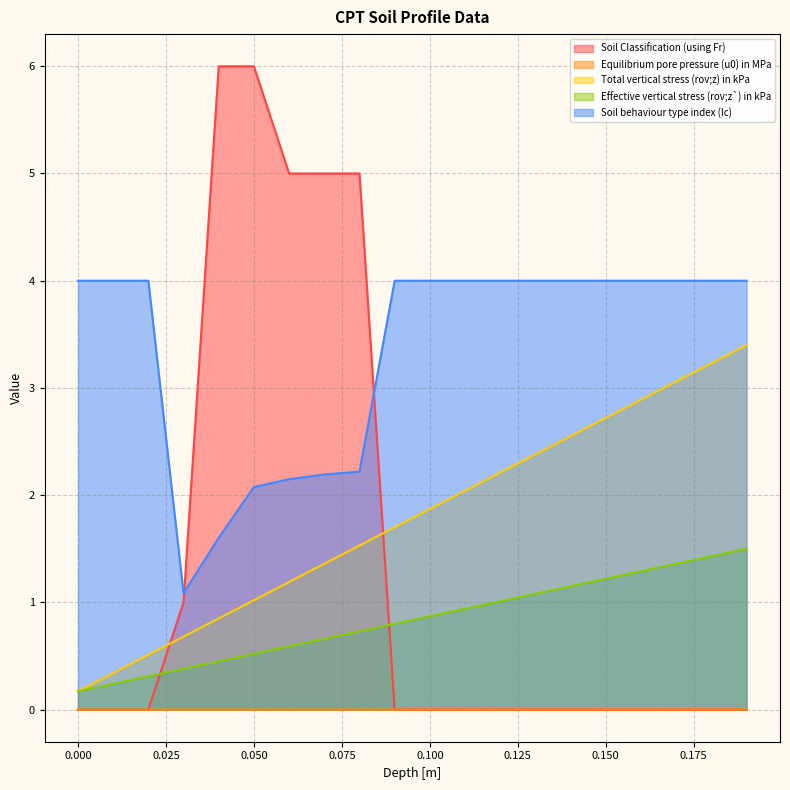

What position from the left is 0.15?

16